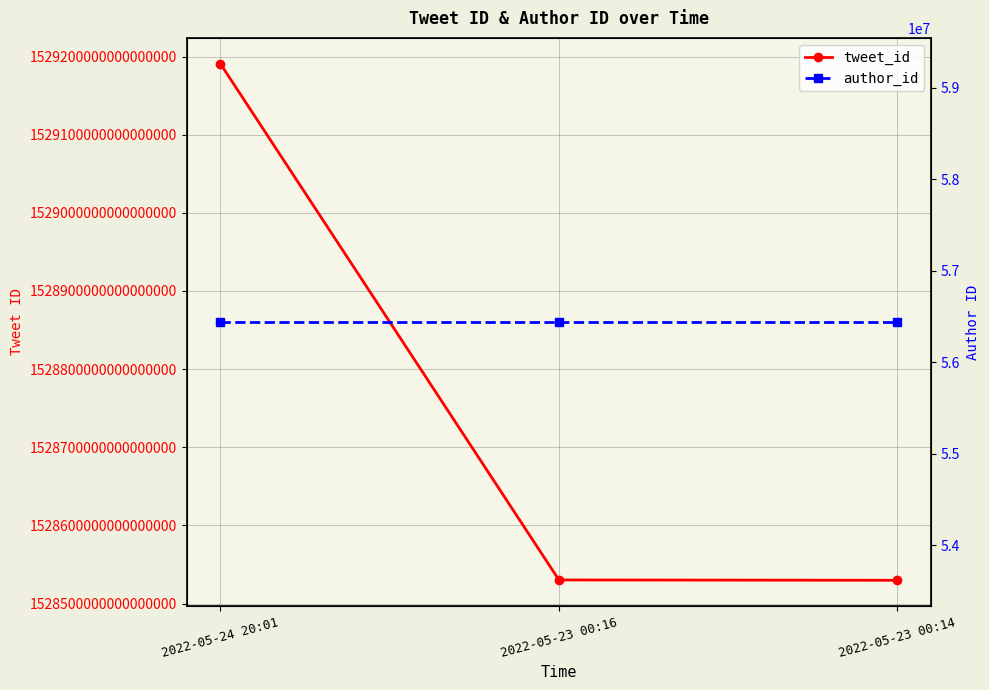

List the labels in order of author_id value, largest first.

2022-05-24 20:01, 2022-05-23 00:16, 2022-05-23 00:14